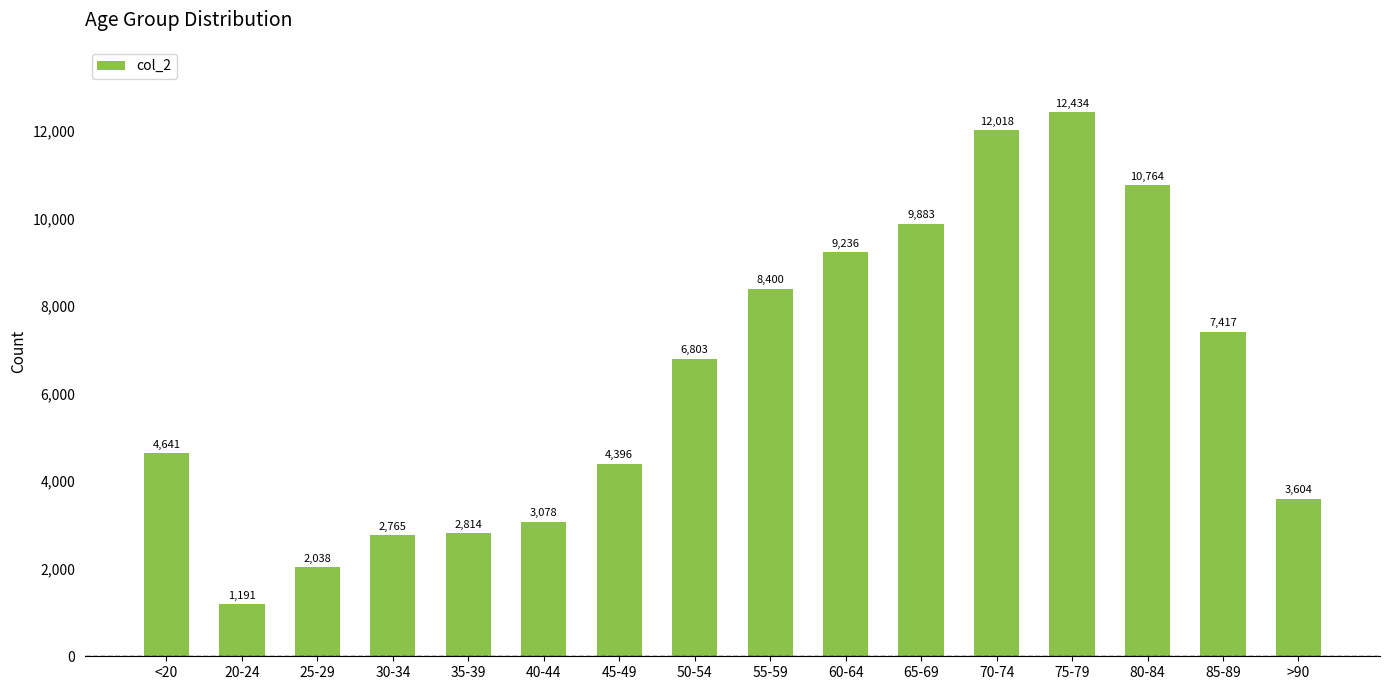

What is the ratio of the value at 40-44 to the value at 25-29?

1.5